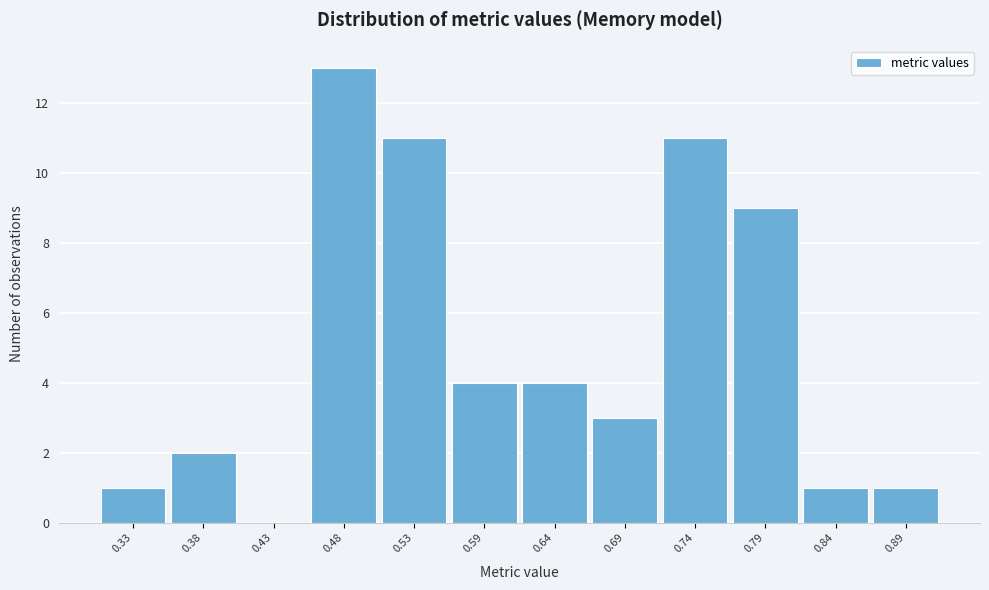

Reading left to right, extract all data points from this chart.

0.33=1	0.38=2	0.43=0	0.48=13	0.53=11	0.59=4	0.64=4	0.69=3	0.74=11	0.79=9	0.84=1	0.89=1